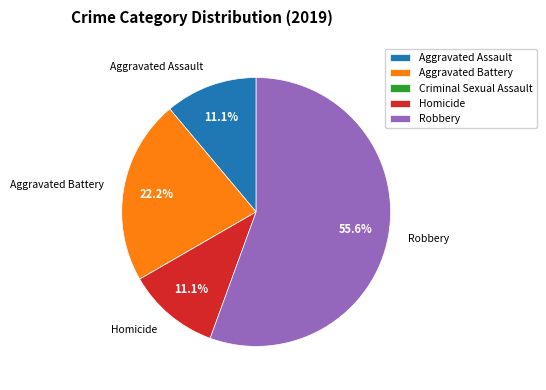

Does any single category account for the majority?

Yes